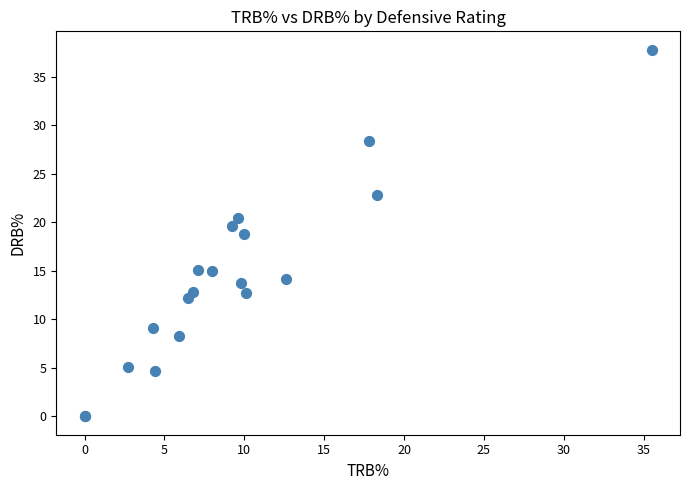

What Y value in the scatter plot is closest to 18?

18.8